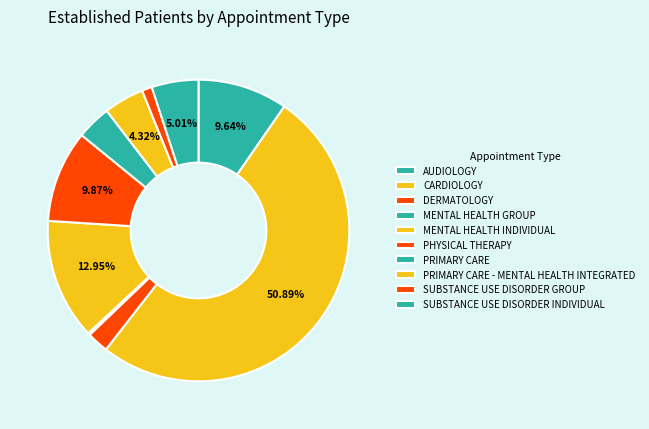

What percentage do PHYSICAL THERAPY and PRIMARY CARE together represent?

13.6%